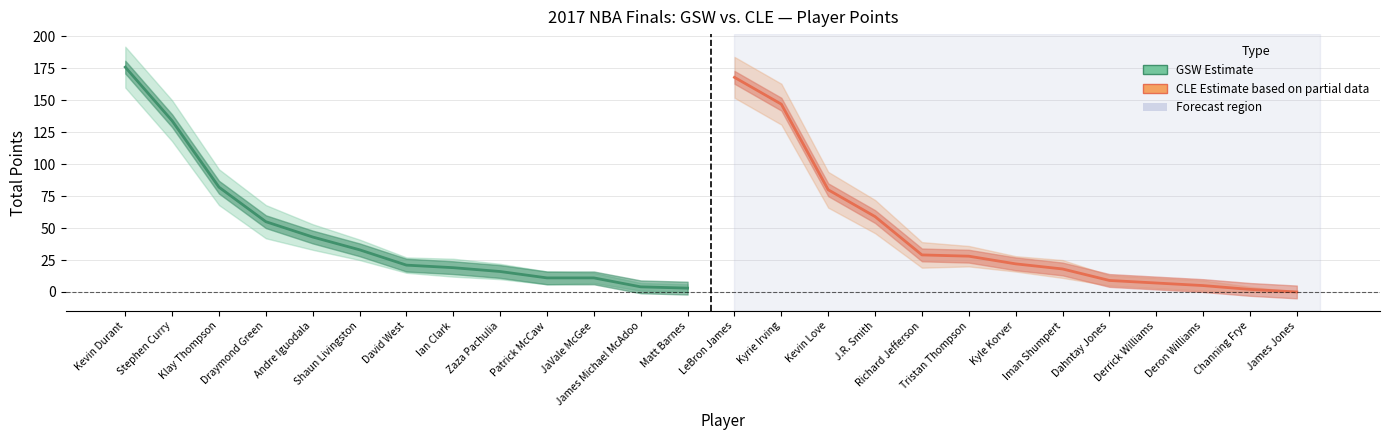

What is the average value of the GSW (Estimate) series?

47